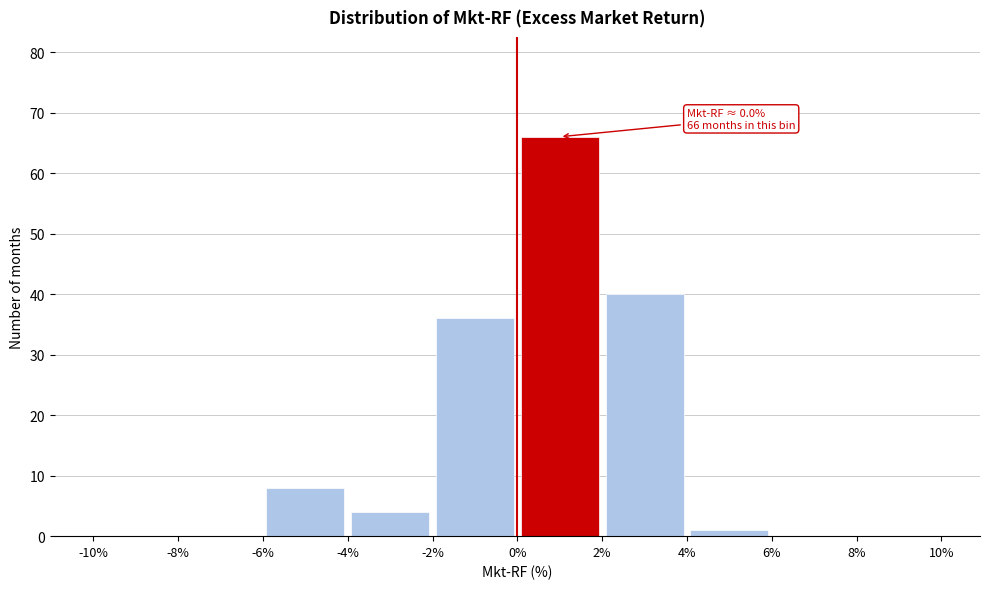

Over which range of the x-axis is the bar tallest?

0% to 2%